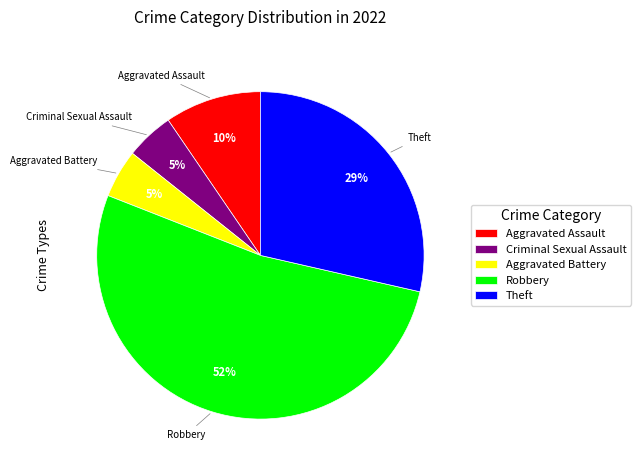

To the nearest percent, what is the difference between the Aggravated Assault and Criminal Sexual Assault slice percentages?

5%